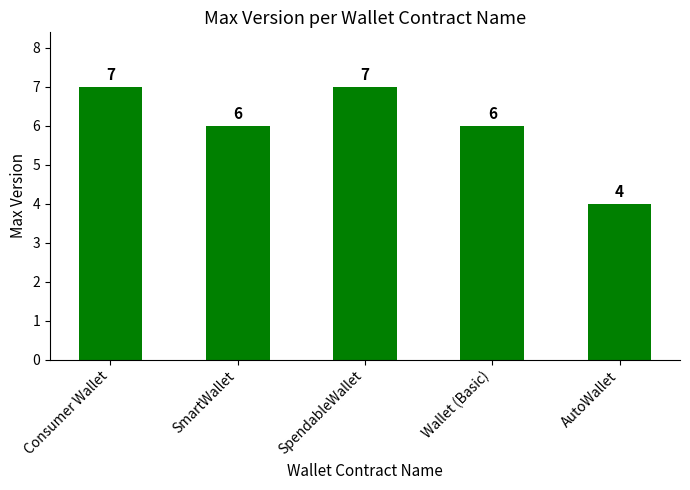

Approximately how many times larger is the value at Wallet (Basic) compared to SpendableWallet?

0.9